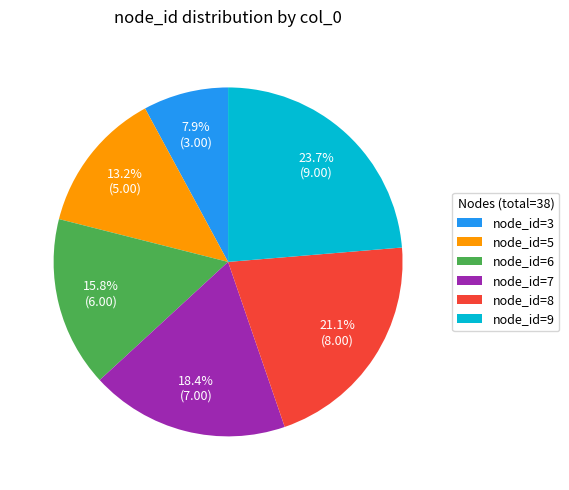

Does any single category account for the majority?

No